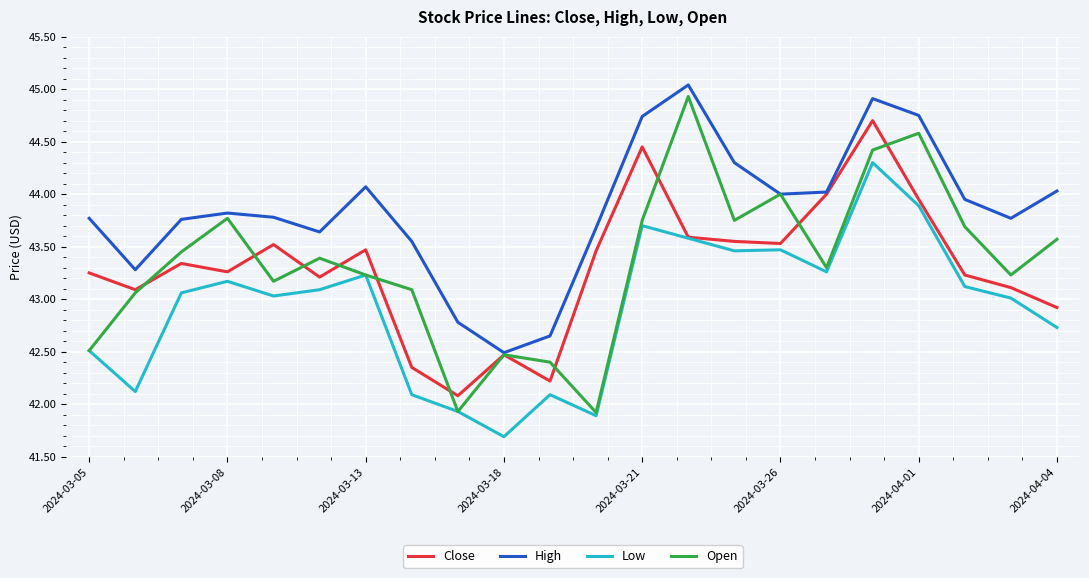

Which series ends up on top after the final intersection of Close and Open?

Open